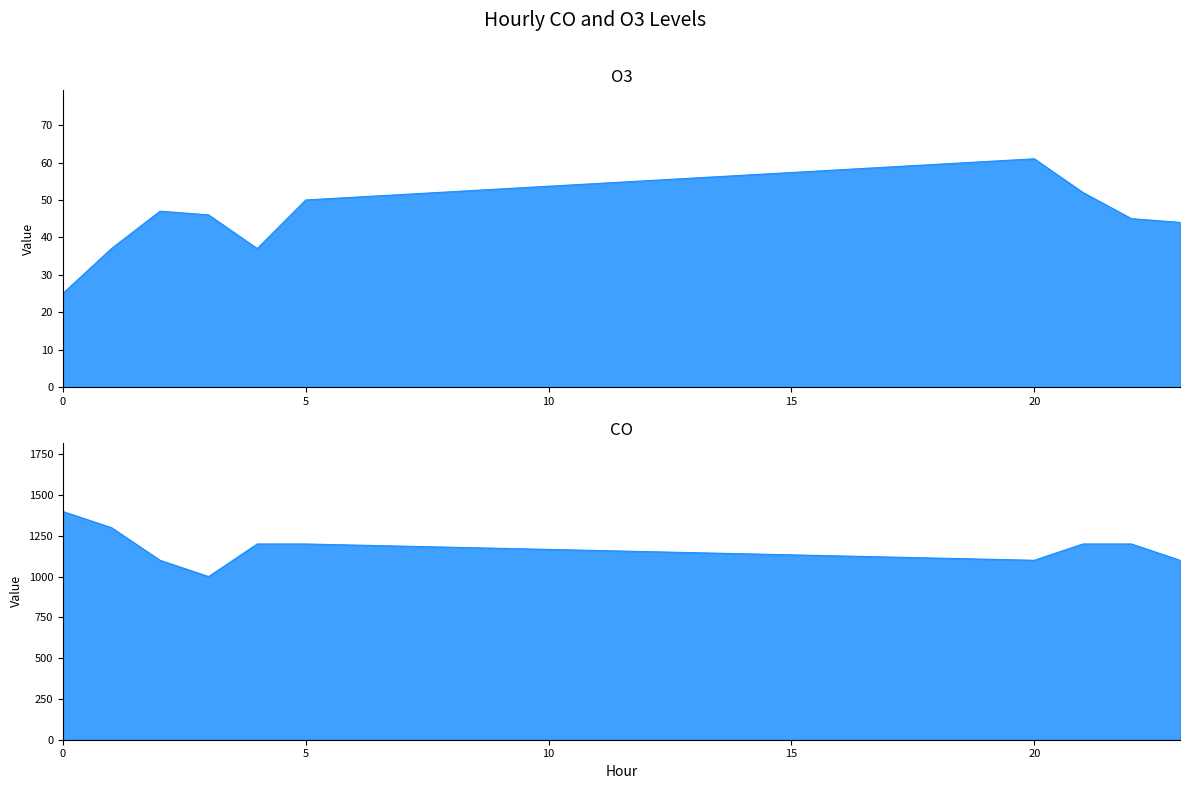

What is the total value across all series at 20?

1161